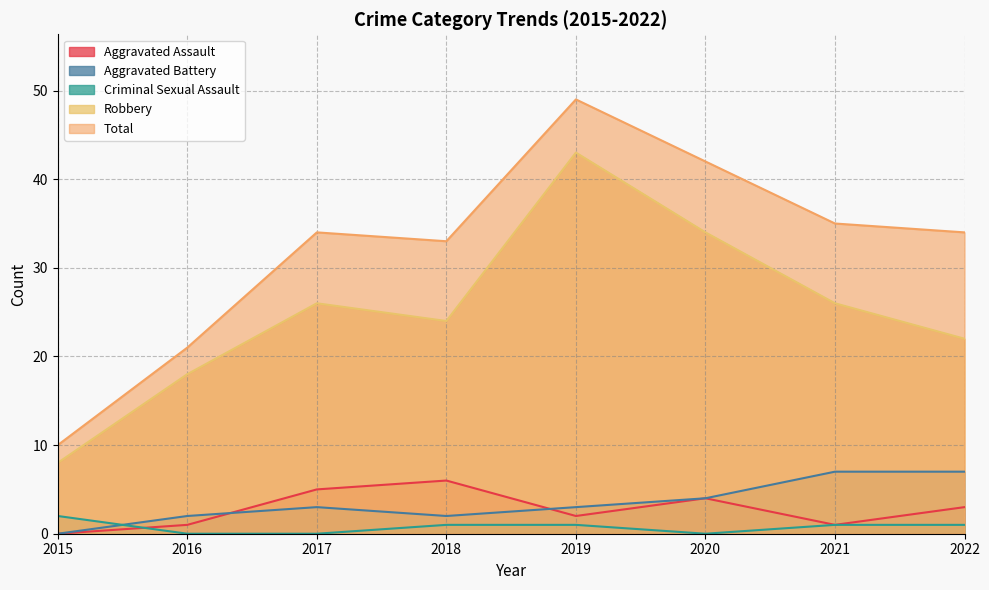

Does the chart have visible grid lines?

Yes